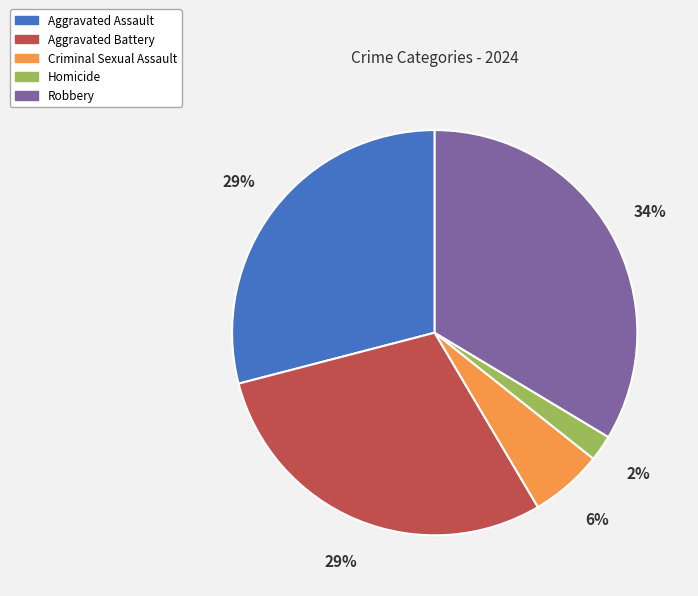

Between Robbery and Homicide, which is larger?

Robbery